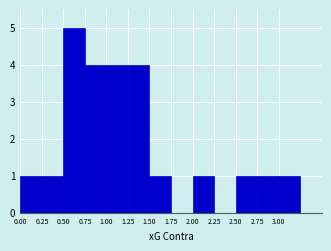

Reading left to right, transcribe this chart: for each bar, give the range it covers on the x-axis and its height. The values are not printed on the chart, so give them approximately, as read against the axis.

0.00 to 0.25: 1
0.25 to 0.50: 1
0.50 to 0.75: 5
0.75 to 1.00: 4
1.00 to 1.25: 4
1.25 to 1.50: 4
1.50 to 1.75: 1
1.75 to 2.00: 0
2.00 to 2.25: 1
2.25 to 2.50: 0
2.50 to 2.75: 1
2.75 to 3.00: 1
3.00 to 3.25: 1